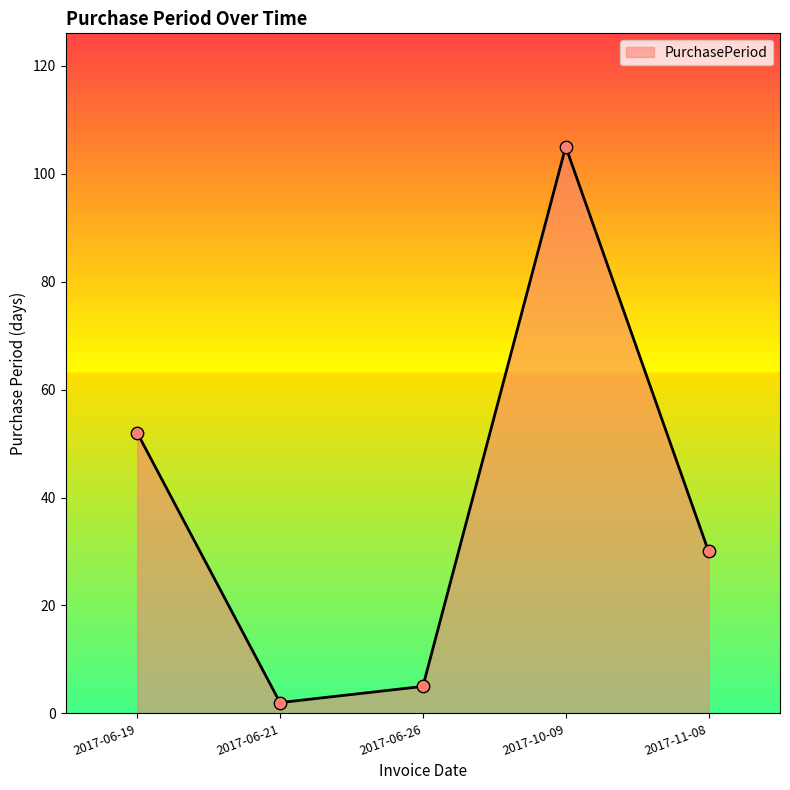

What is the change in value from 2017-06-19 to 2017-06-26?

-47